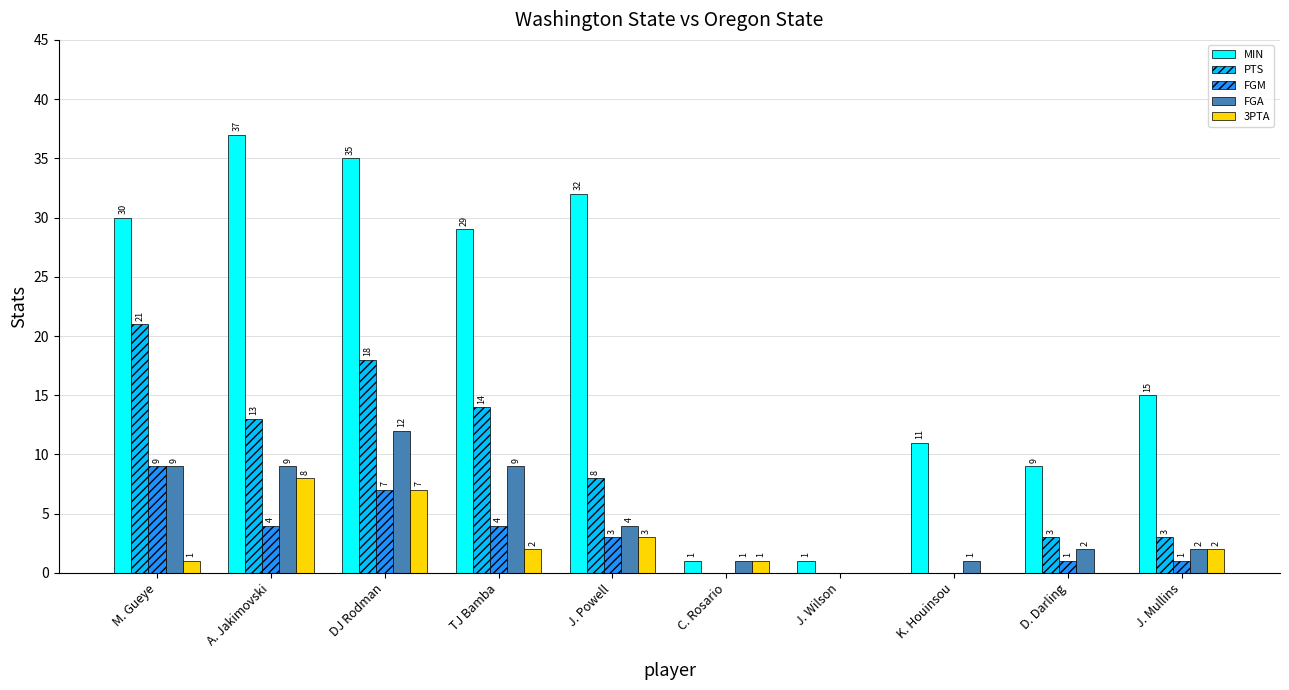

True or false: FGA has a value of 2 at J. Mullins.

True